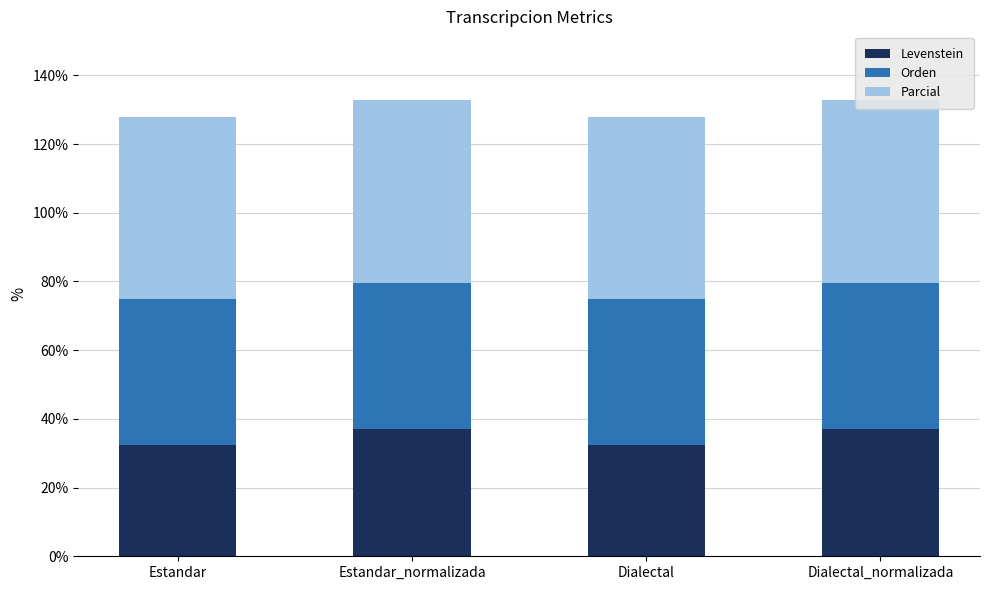

Read the Levenstein value at Dialectal.

32.3